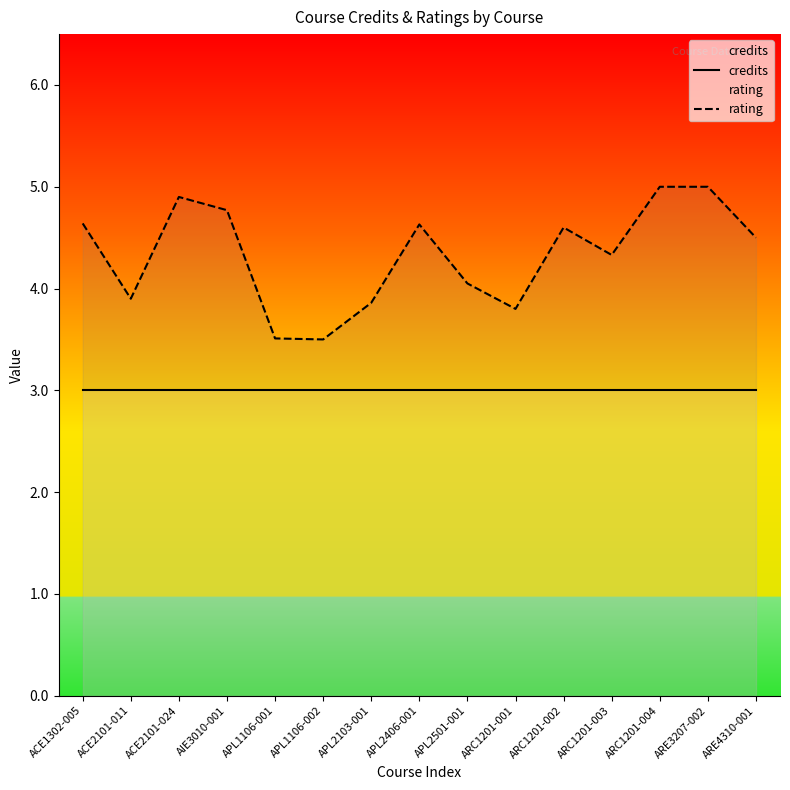

What is the smallest value displayed?

3.0